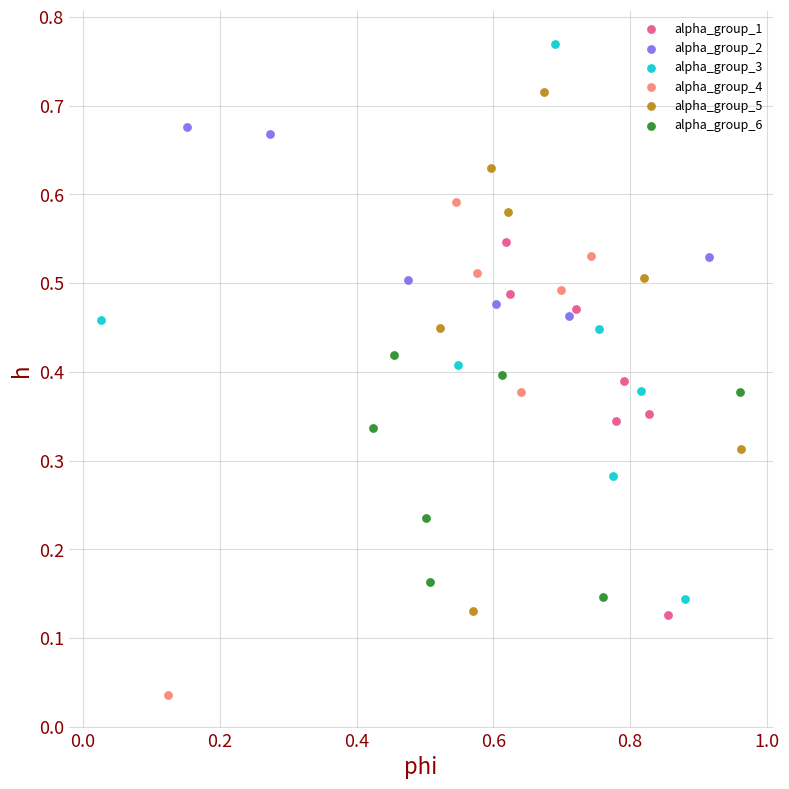

Which series has the widest spread of Y values?

alpha_group_3